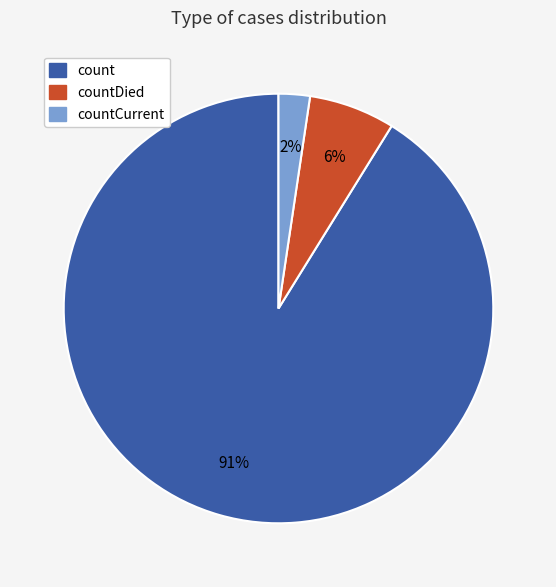

To the nearest percent, what is the average slice percentage?

33%